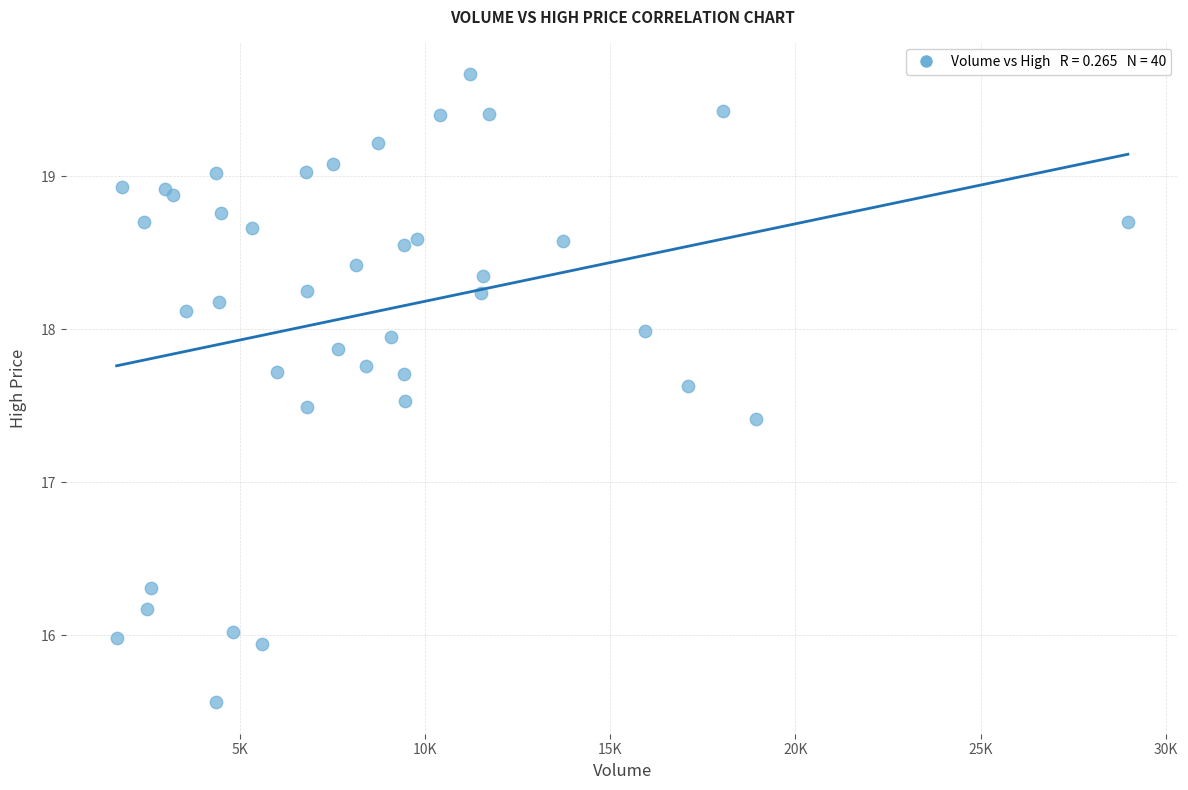

What Y value in the scatter plot is closest to 17?

17.4